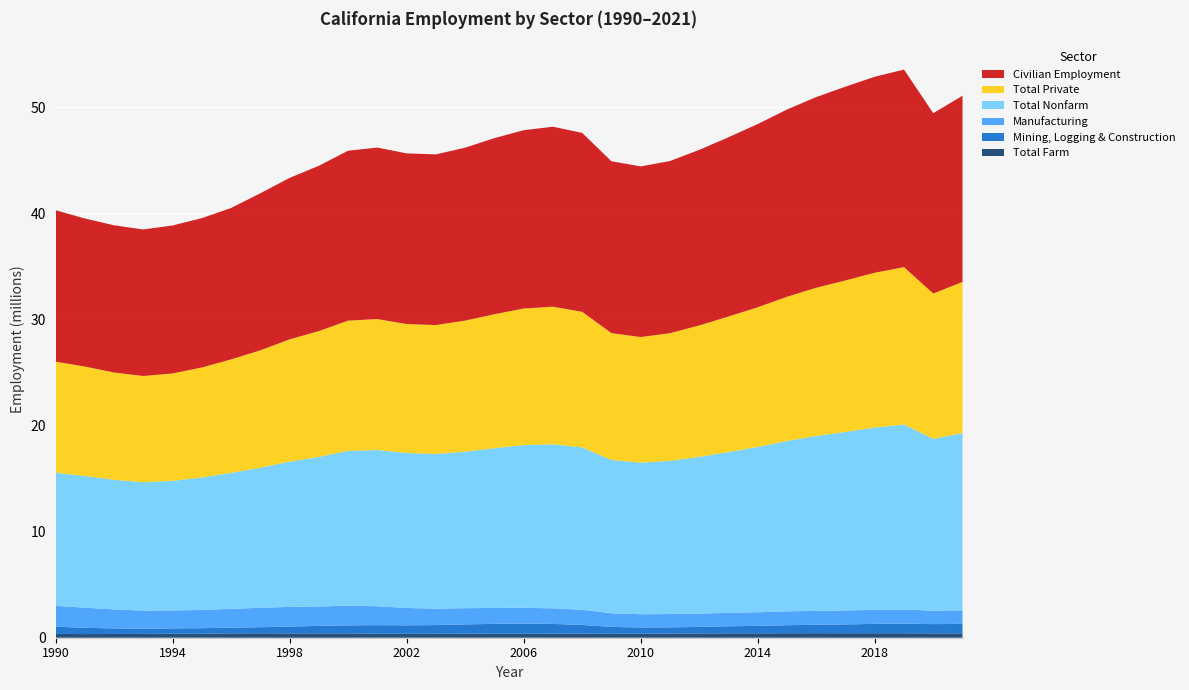

Reading left to right, list all the values displayed in this chart.

Total Farm: 1990=363600	1991=342000	1992=351600	1993=362400	1994=379800	1995=373800	1996=408500	1997=413300	1998=406500	1999=404300	2000=408700	2001=379900	2002=373000	2003=375500	2004=386700	2005=378600	2006=375500	2007=384000	2008=389700	2009=372200	2010=383200	2011=389800	2012=399800	2013=412700	2014=416700	2015=422700	2016=425700	2017=422800	2018=422100	2019=422900	2020=406600	2021=407500
Mining, Logging & Construction: 1990=678500	1991=594100	1992=524300	1993=486400	1994=500500	1995=524200	1996=540600	1997=579700	1998=640900	1999=709300	2000=758200	2001=804700	2002=796400	2003=817800	2004=871600	2005=927300	2006=957100	2007=917400	2008=814500	2009=647200	2010=584600	2011=588100	2012=618500	2013=666000	2014=703700	2015=758500	2016=798000	2017=832400	2018=883100	2019=908100	2020=876400	2021=899300
Manufacturing: 1990=1970000	1991=1895400	1992=1795500	1993=1701800	1994=1689400	1995=1720600	1996=1777800	1997=1826400	1998=1856900	1999=1830300	2000=1856300	2001=1781900	2002=1634400	2003=1544600	2004=1523300	2005=1505500	2006=1491100	2007=1466200	2008=1429000	2009=1286000	2010=1247800	2011=1254400	2012=1260200	2013=1262400	2014=1280000	2015=1303000	2016=1309600	2017=1312200	2018=1323500	2019=1326300	2020=1264400	2021=1273200
Total Nonfarm: 1990=12539900	1991=12407200	1992=12208100	1993=12095600	1994=12212500	1995=12477700	1996=12805600	1997=13202300	1998=13688500	1999=14094300	2000=14586900	2001=14720000	2002=14600600	2003=14575500	2004=14748600	2005=15045500	2006=15326200	2007=15461500	2008=15299700	2009=14438700	2010=14283000	2011=14434400	2012=14761500	2013=15150900	2014=15575800	2015=16052000	2016=16480300	2017=16827000	2018=17172400	2019=17430900	2020=16187900	2021=16708100
Total Private: 1990=10465100	1991=10316600	1992=10112500	1993=10015000	1994=10119300	1995=10370700	1996=10692300	1997=11061600	1998=11522400	1999=11855000	2000=12268800	2001=12338000	2002=12153500	2003=12149500	2004=12350900	2005=12625400	2006=12874000	2007=12966900	2008=12780800	2009=11959100	2010=11834600	2011=12029500	2012=12385200	2013=12776600	2014=13161800	2015=13589000	2016=13964600	2017=14272700	2018=14590800	2019=14833500	2020=13694600	2021=14238900
Civilian Employment: 1990=14267900	1991=13949700	1992=13871400	1993=13809100	1994=13943500	1995=14068300	1996=14268100	1997=14795200	1998=15213300	1999=15576800	2000=16011600	2001=16160500	2002=16081500	2003=16081500	2004=16293600	2005=16593600	2006=16797800	2007=16955400	2008=16856100	2009=16193100	2010=16078500	2011=16220600	2012=16541000	2013=16887900	2014=17264500	2015=17647400	2016=17965400	2017=18258100	2018=18468100	2019=18612600	2020=16996700	2021=17541900